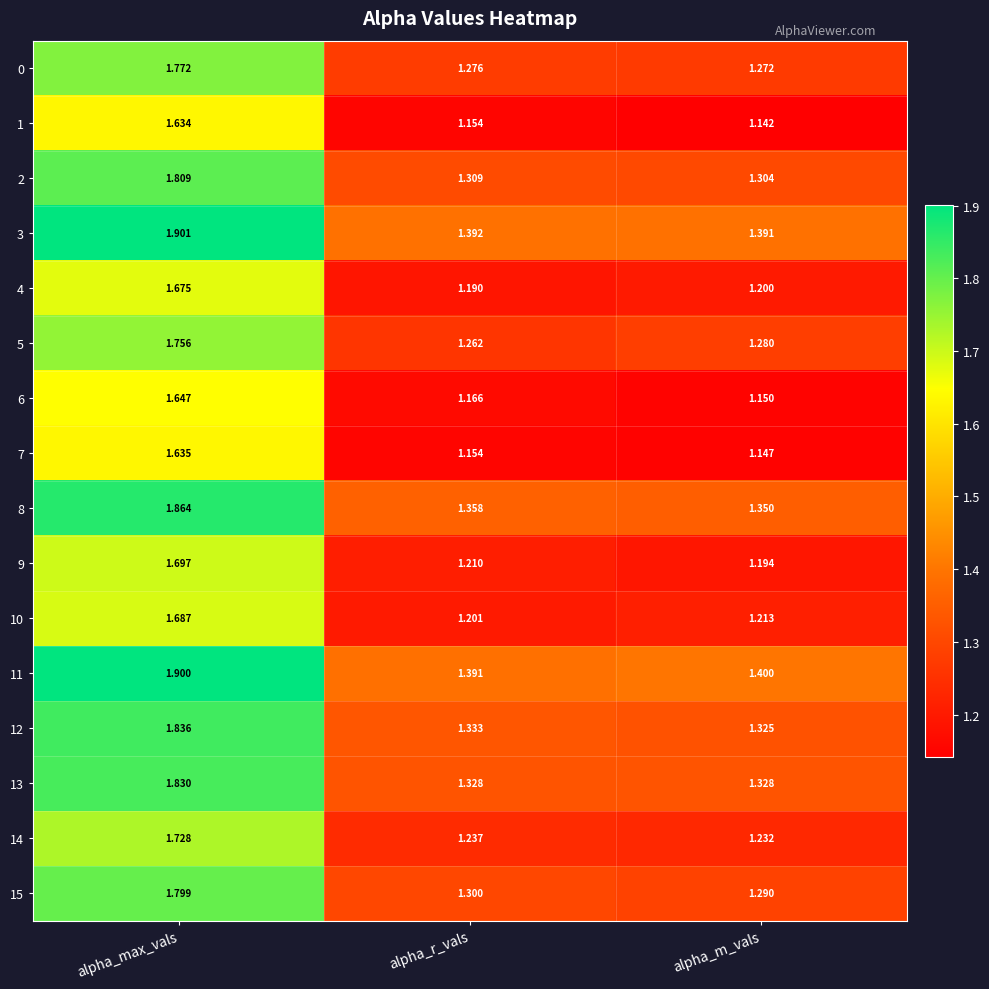

Which category has the highest value in the 5 series?

alpha_max_vals